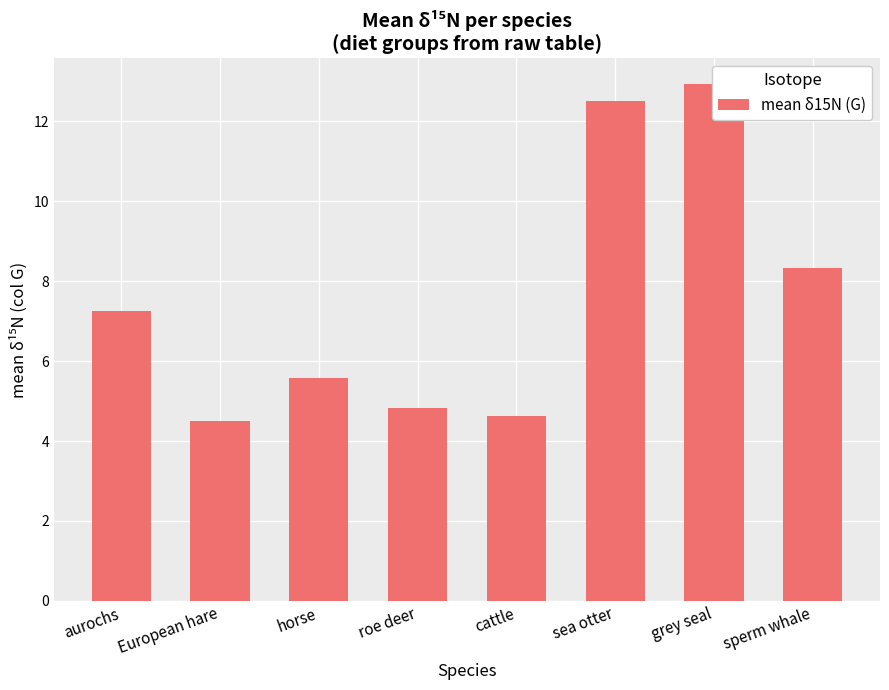

The chart shows a value of 4.5 at European hare. True or false?

True